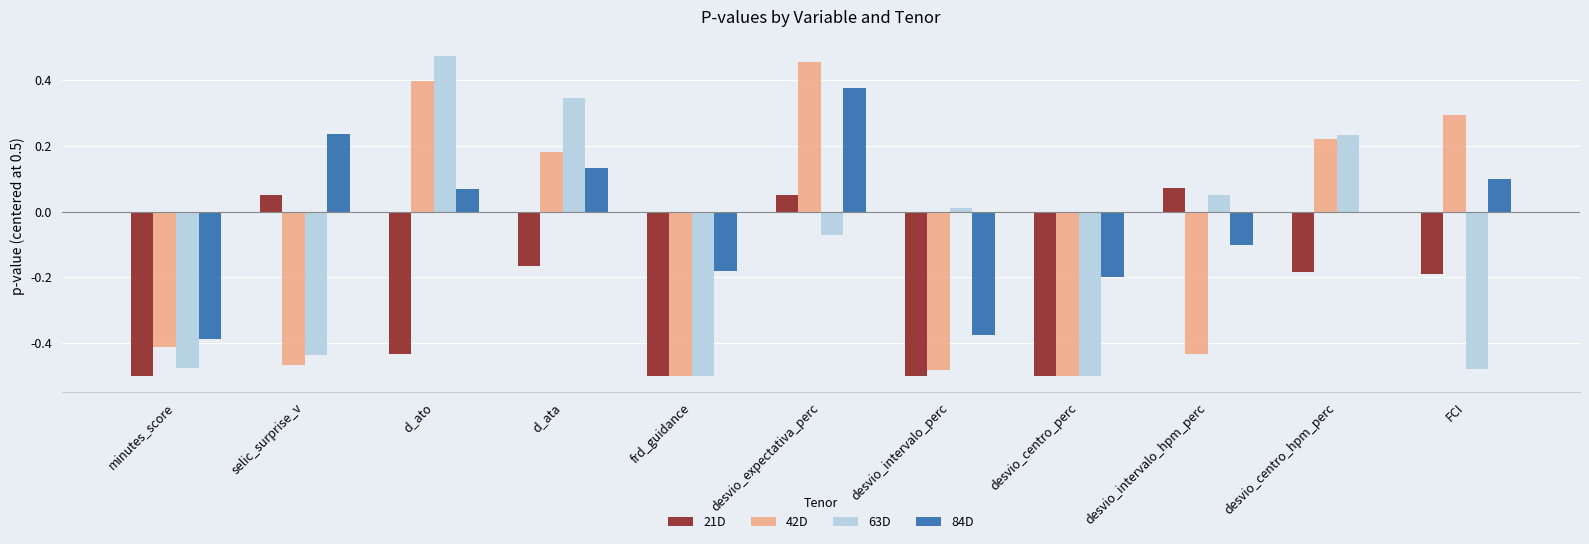

Which category has the highest value in the 21D series?

desvio_intervalo_hpm_perc